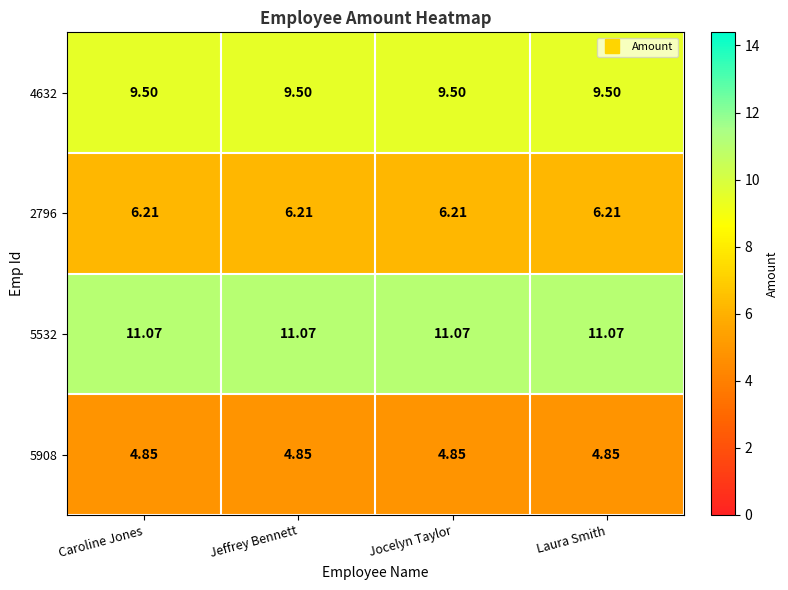

Count the number of categories in the chart.

4